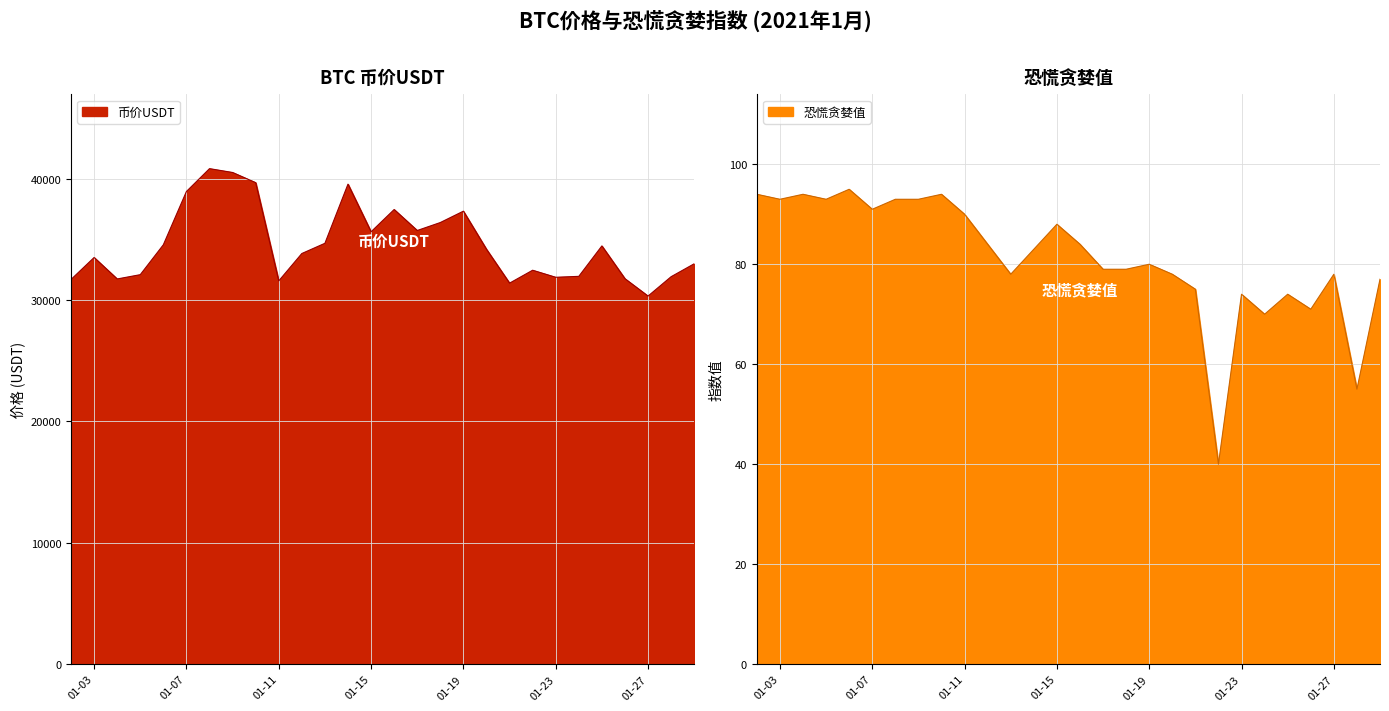

In 恐慌贪婪值, how many points are lower than both neighbors (excluding endpoints)?

8